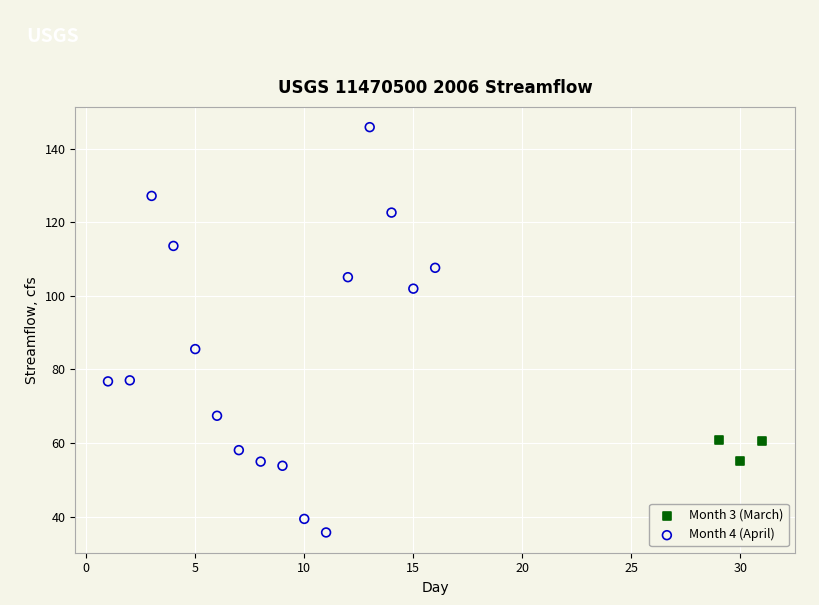

What are all the series names shown in the legend?

Month 3 (March), Month 4 (April)